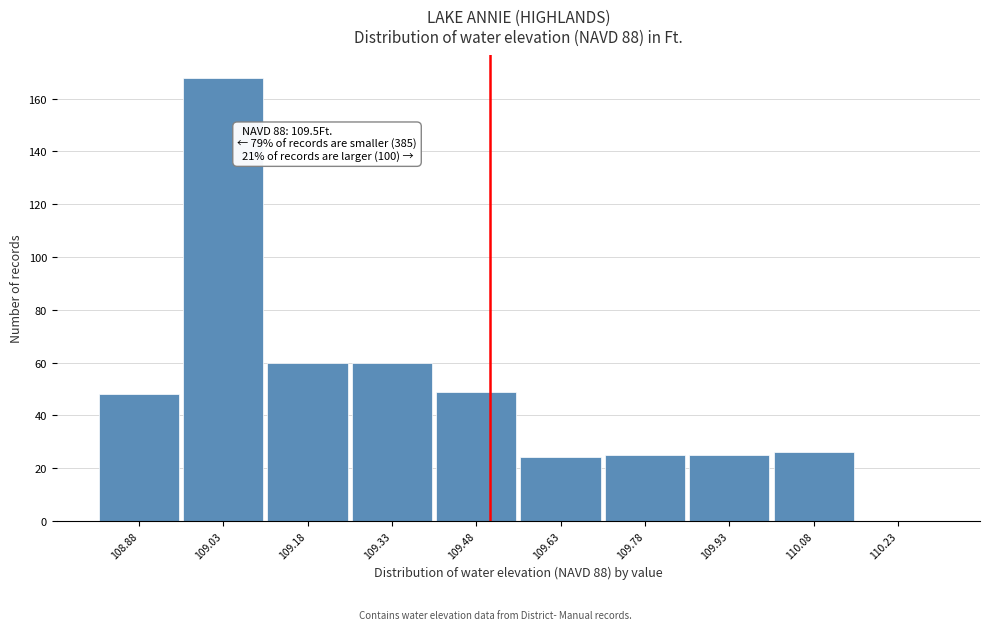

Which range on the x-axis has the tallest bar?

108.95 to 109.10